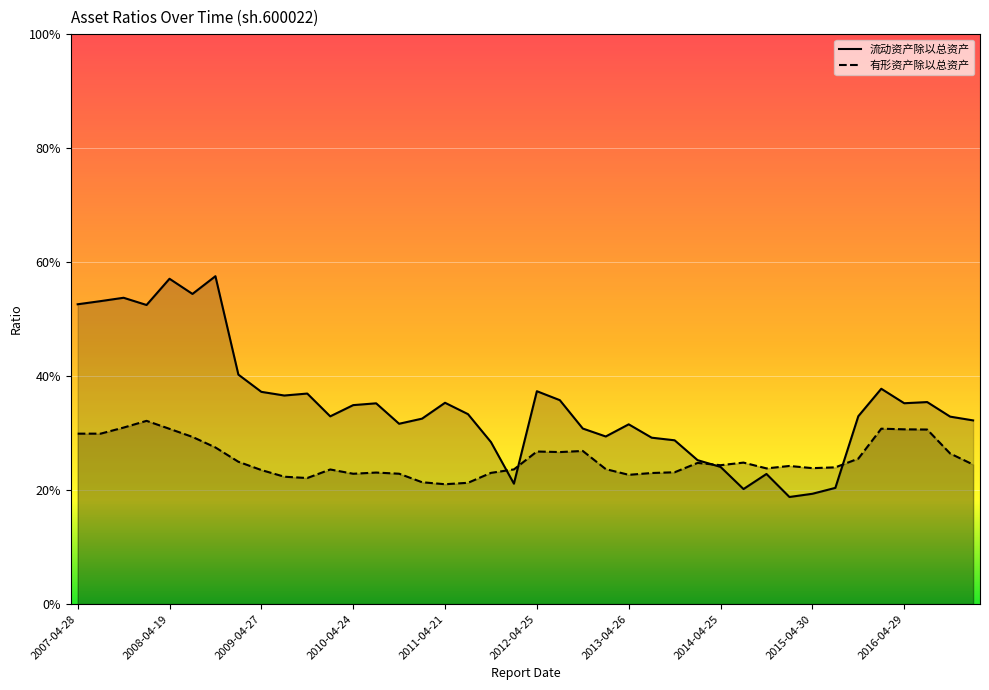

What is the difference between the 有形资产除以总资产 values at 2008-04-19 and 2011-04-21?

0.1